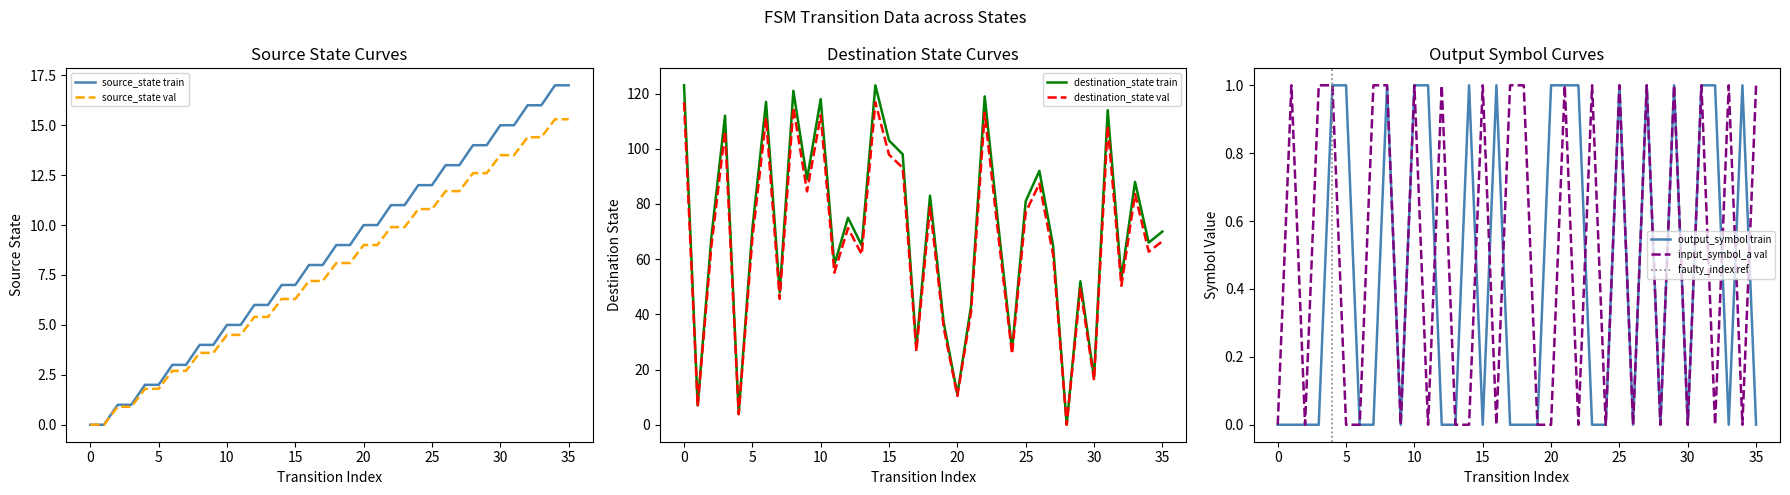

The value of source_state val at 5 is 1.8. True or false?

True